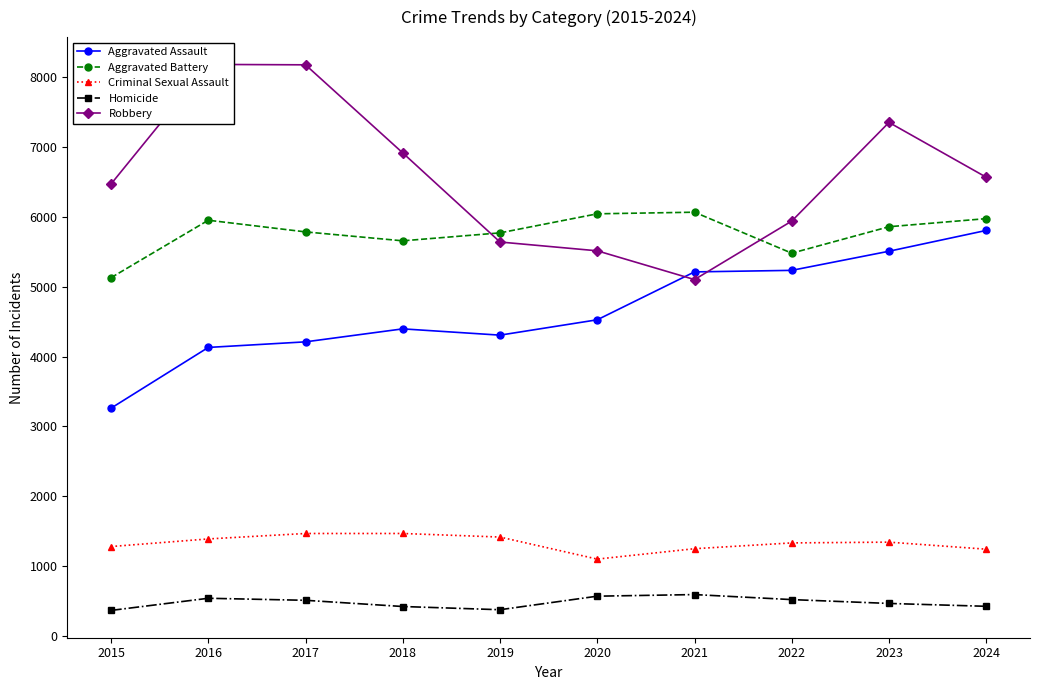

What is the sum of the Robbery values at 2020 and 2015?

11989